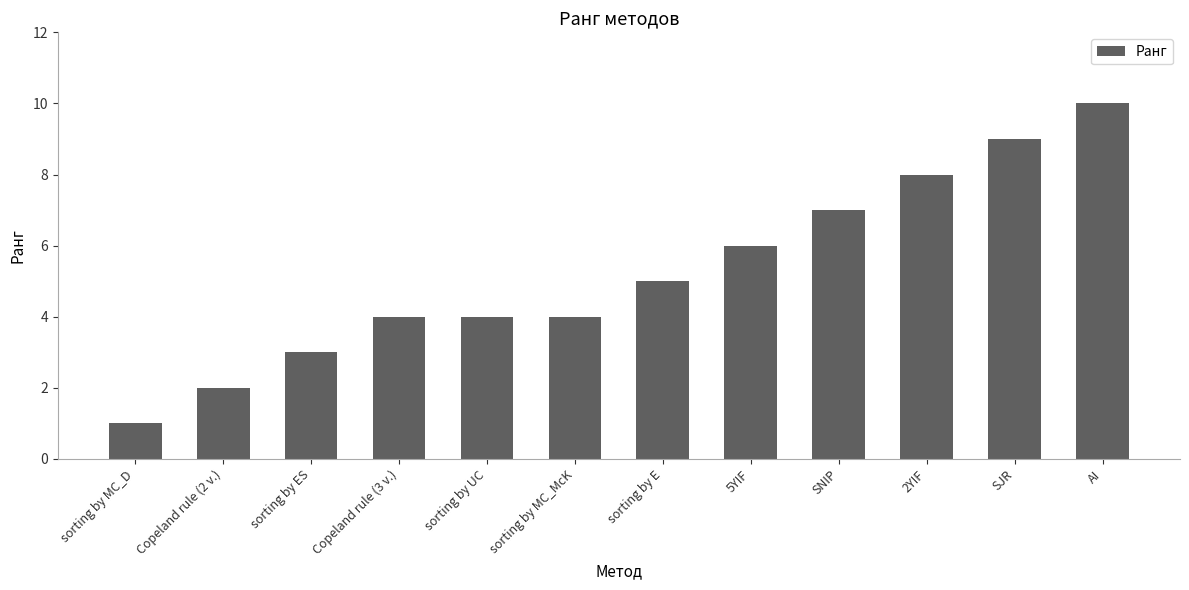

The value at Copeland rule (2 v.) is 2. True or false?

True